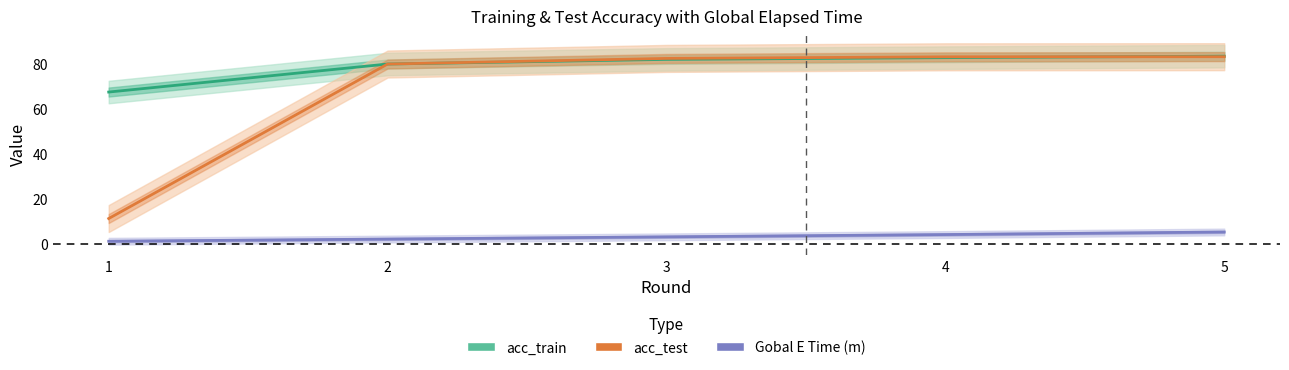

What is the value of the Gobal E Time (m) point at the 1st from the left?

1.0